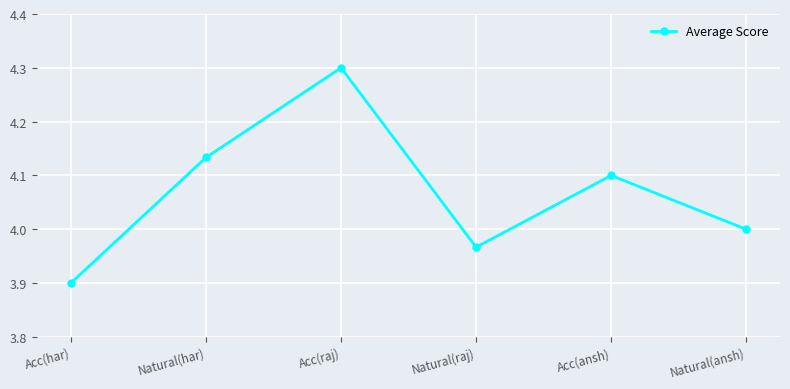

The chart shows a value of 1.4 at Natural(raj). True or false?

False